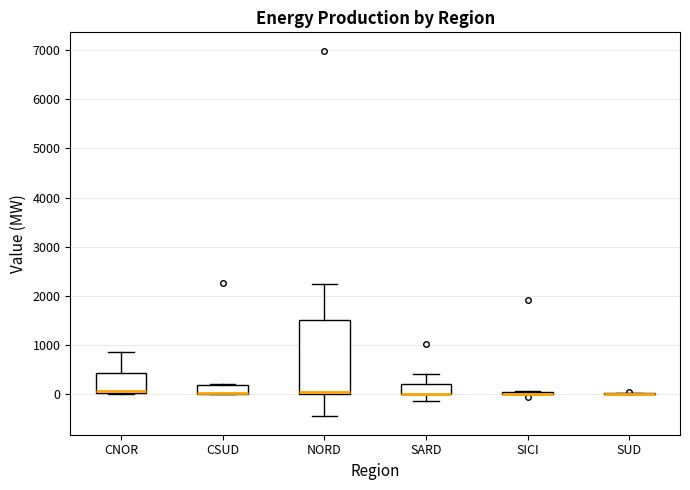

Where is the lower edge of the box for CNOR on the y-axis? The values are not printed on the chart, so give them approximately, as read against the axis.

0